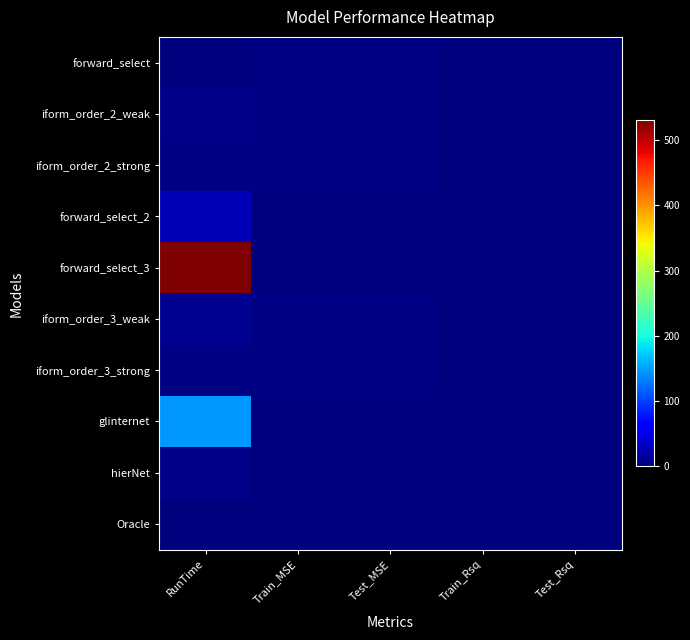

Which category has the lowest value across all series?

Test_Rsq